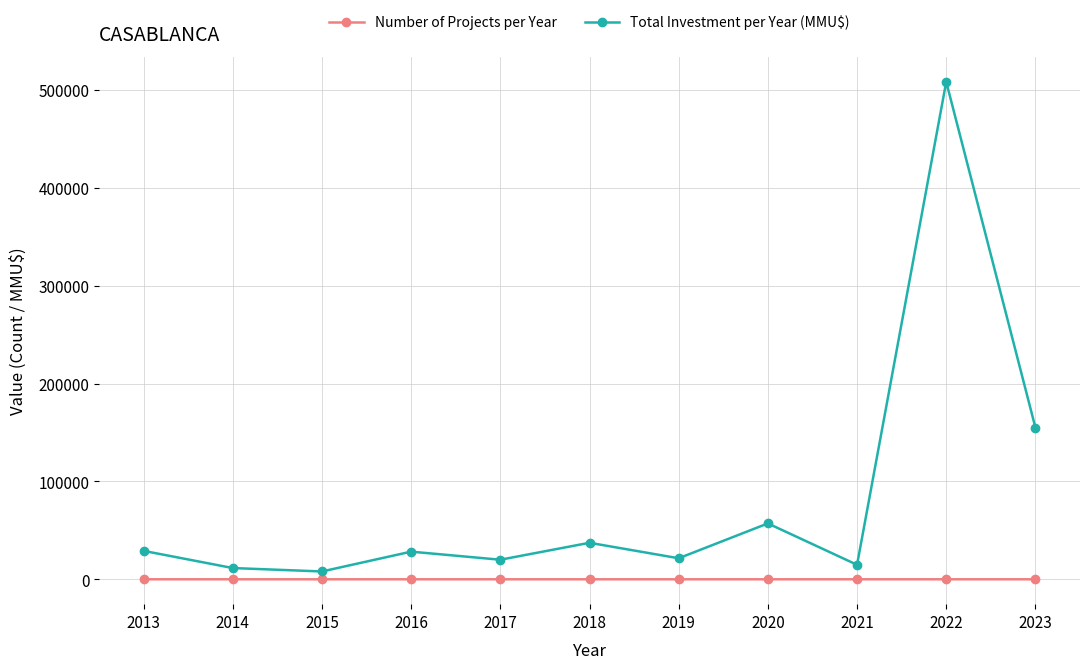

Does the chart have visible grid lines?

Yes